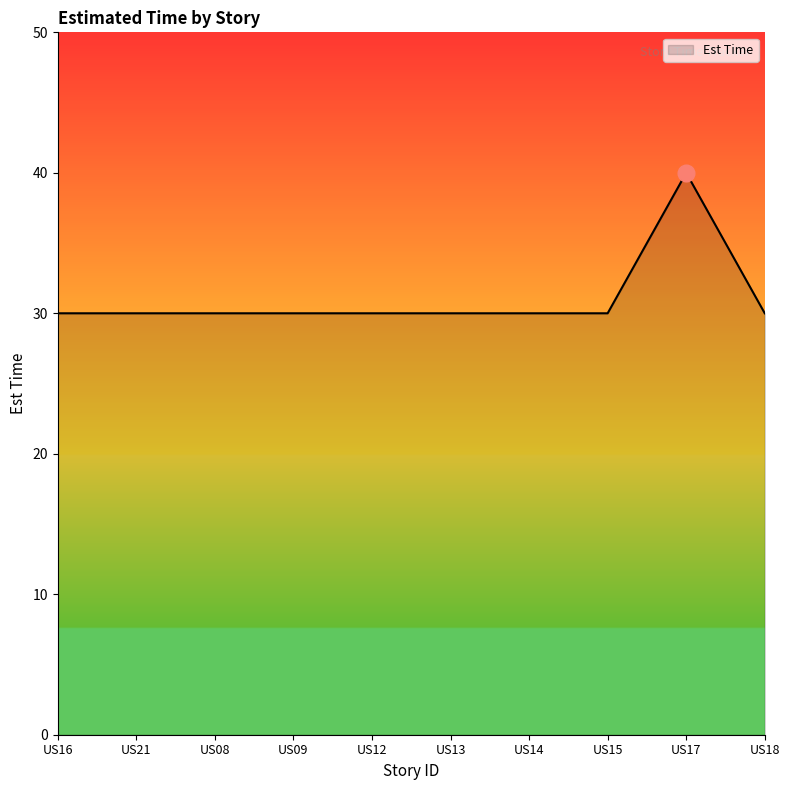

What position from the right is US13?

5